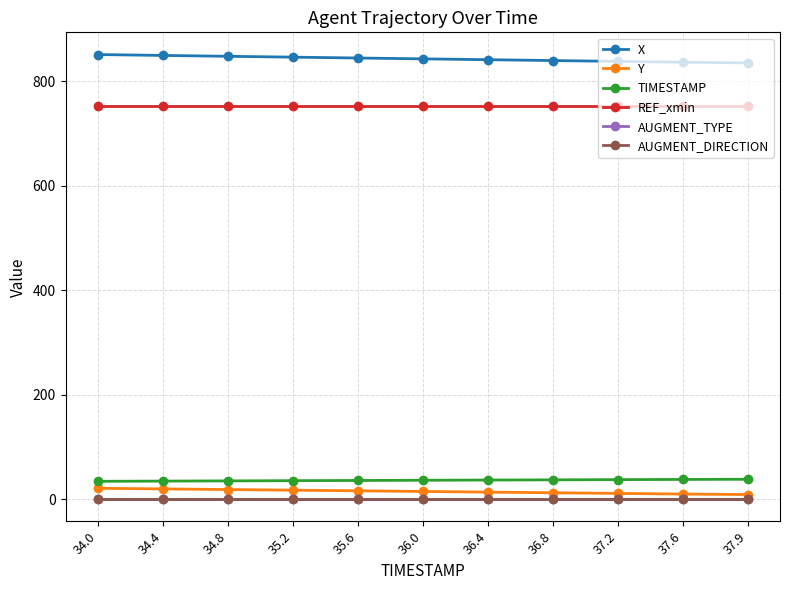

At which label does X first exceed 842?

34.0